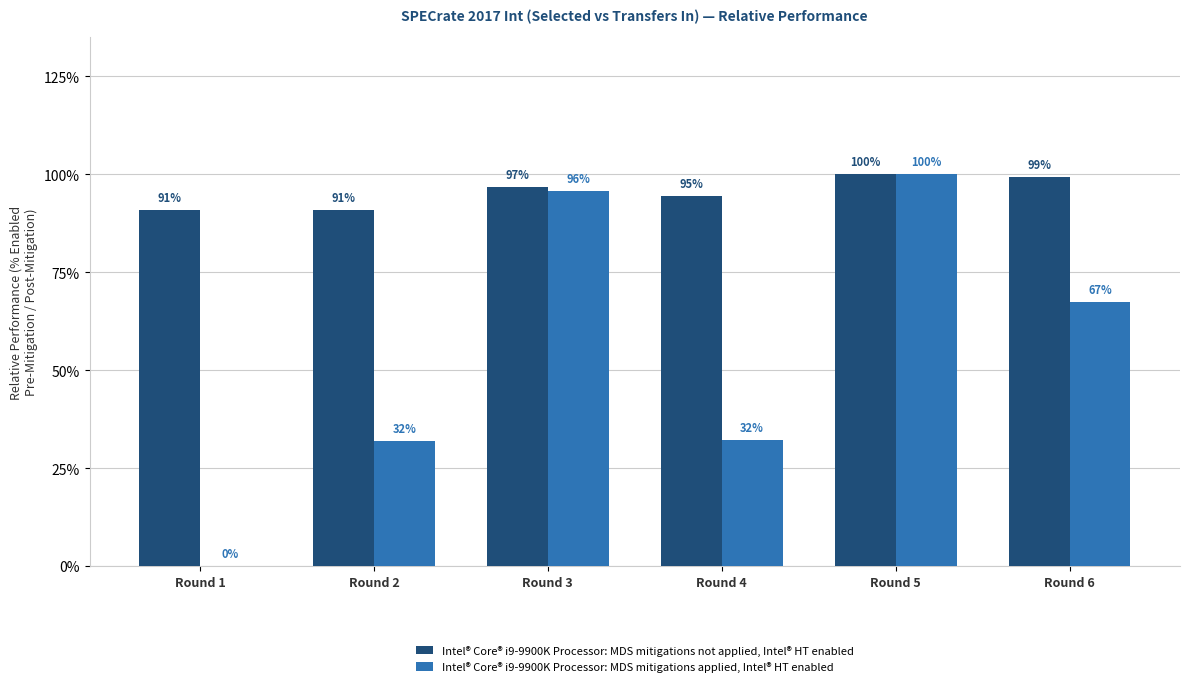

What are all the series names shown in the legend?

Intel® Core® i9-9900K Processor: MDS mitigations not applied, Intel® HT enabled, Intel® Core® i9-9900K Processor: MDS mitigations applied, Intel® HT enabled